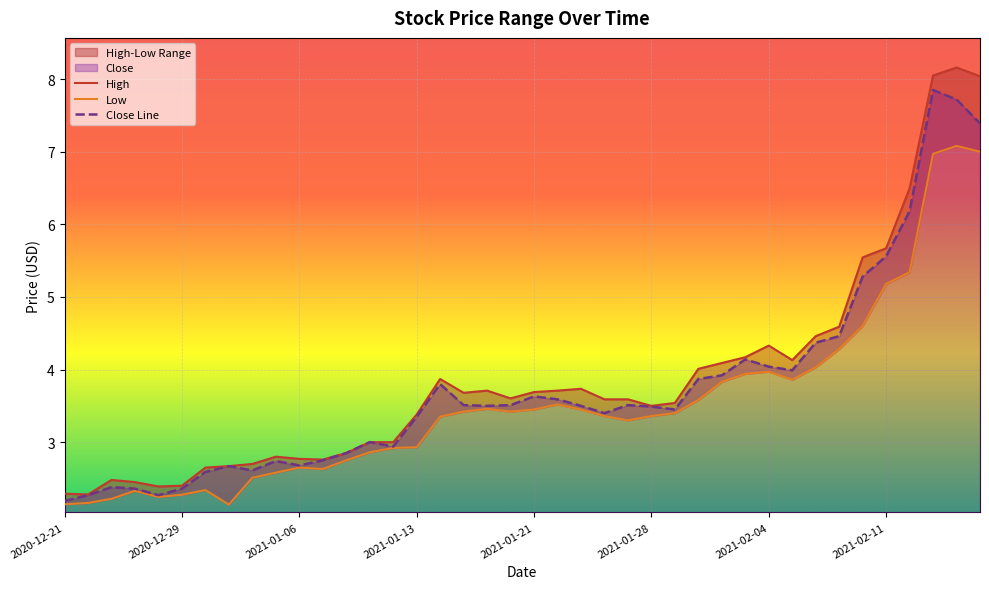

Is the value of Low at 19 greater than the value of Close Line at 34?

No